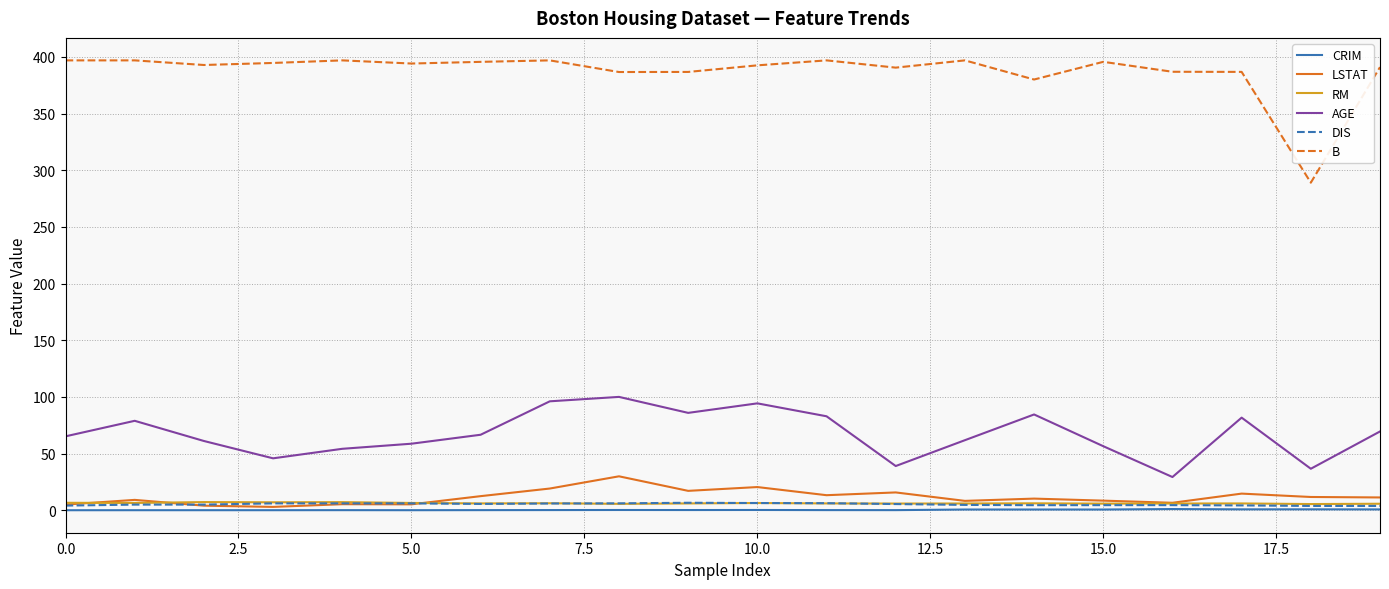

Which series has the largest range (max minus min)?

B